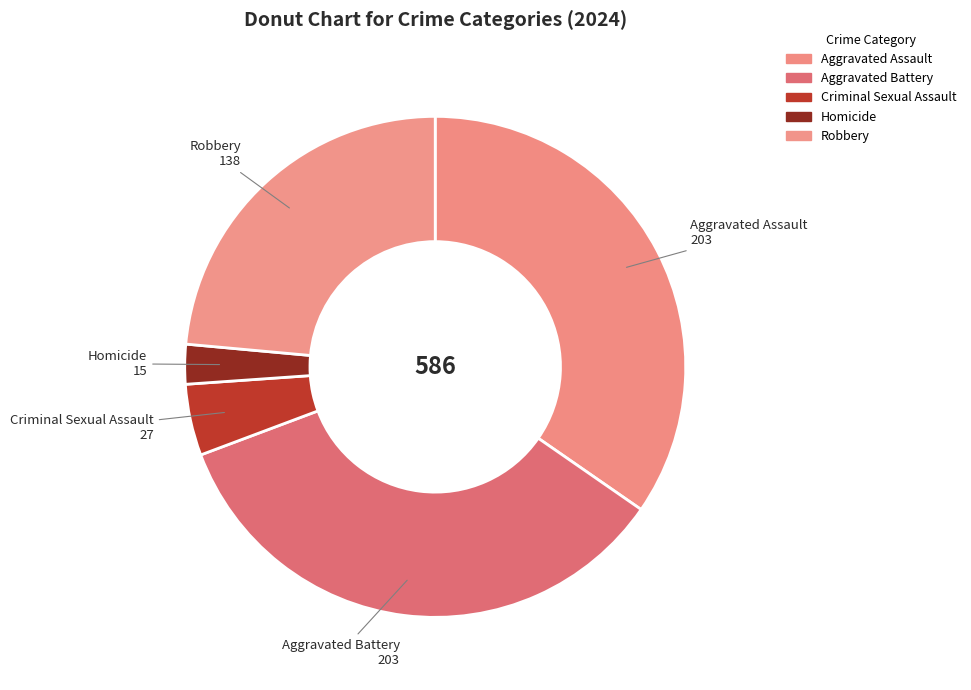

True or false: Robbery accounts for 24% of the total.

True